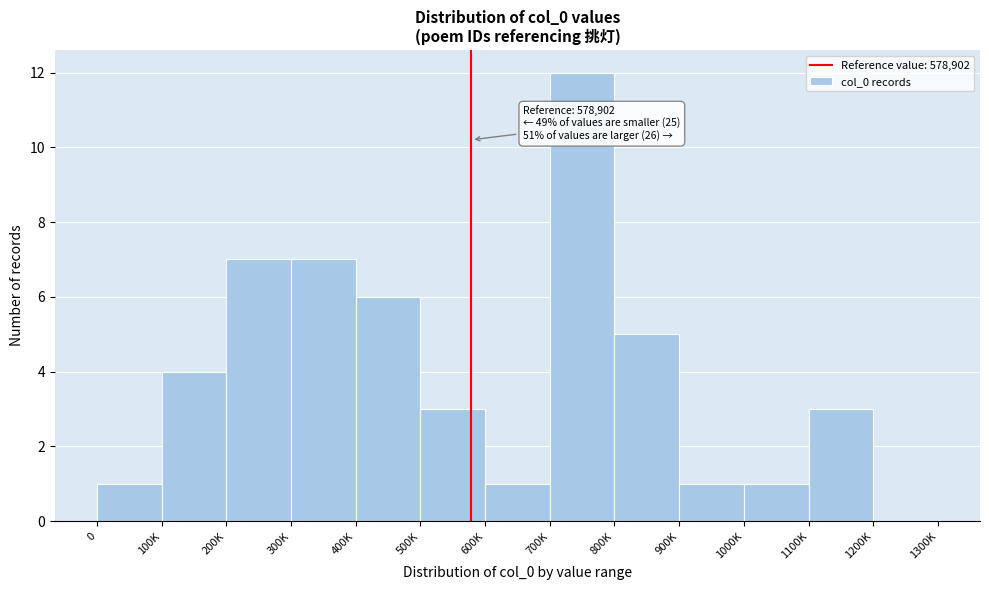

Reading right to left, list all the values displayed in this chart.

1200K=0	1100K=3	1000K=1	900K=1	800K=5	700K=12	600K=1	500K=3	400K=6	300K=7	200K=7	100K=4	0=1